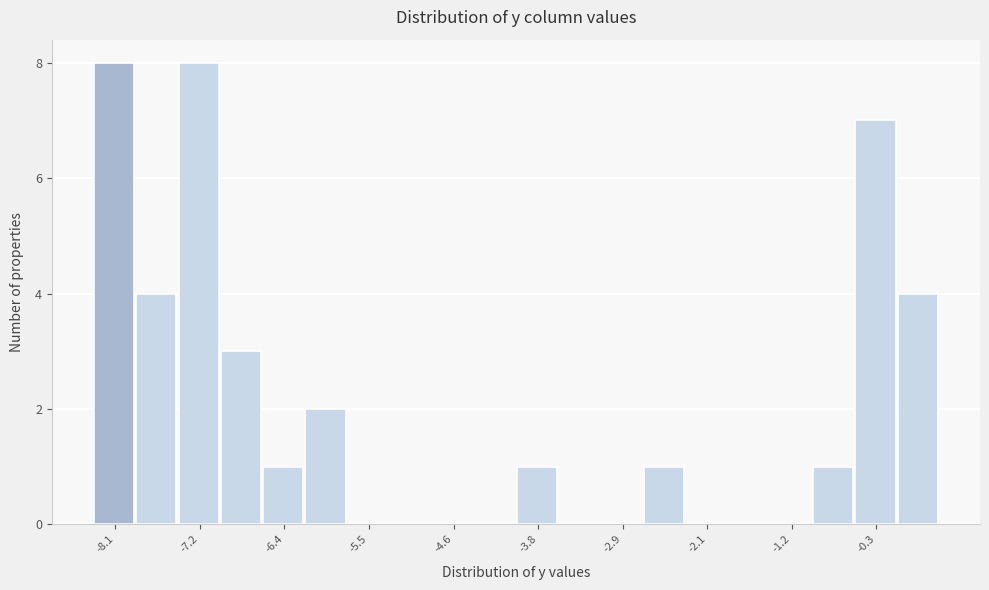

How tall is the bar that spans -0.99 to -0.56 on the x-axis? Neither the bar edges nor the heights are printed on the chart, so give them approximately, as read against the axes.

1